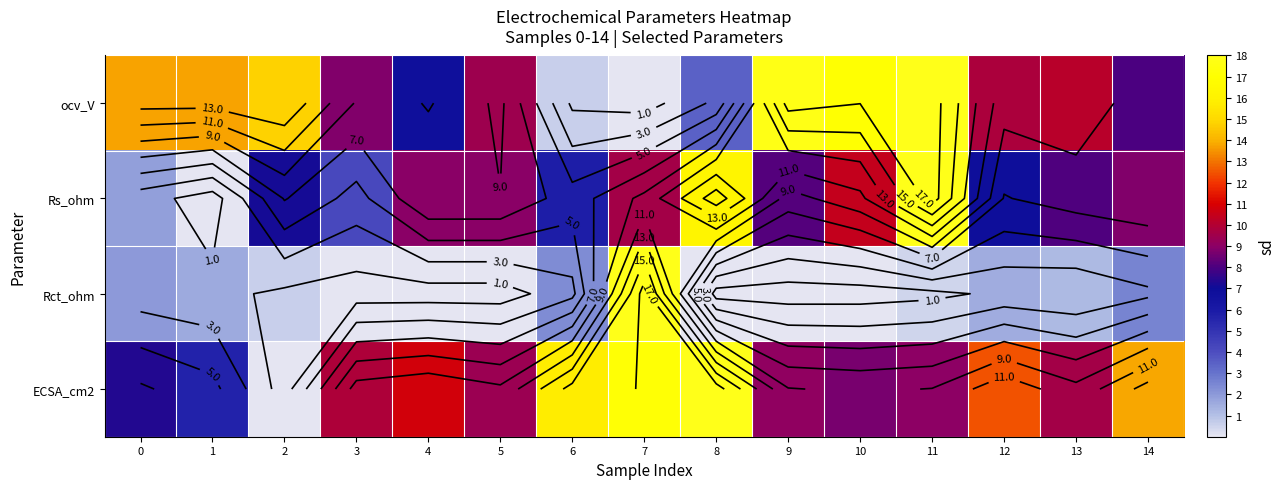

What is the sum of the Rs_ohm values at 13 and 10?

18.5